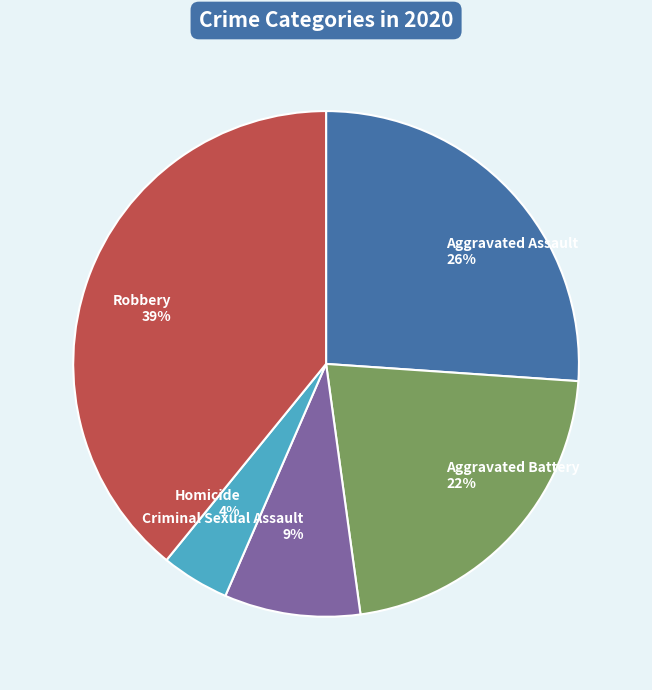

To the nearest percent, what is the difference between the Homicide and Aggravated Assault slice percentages?

22%